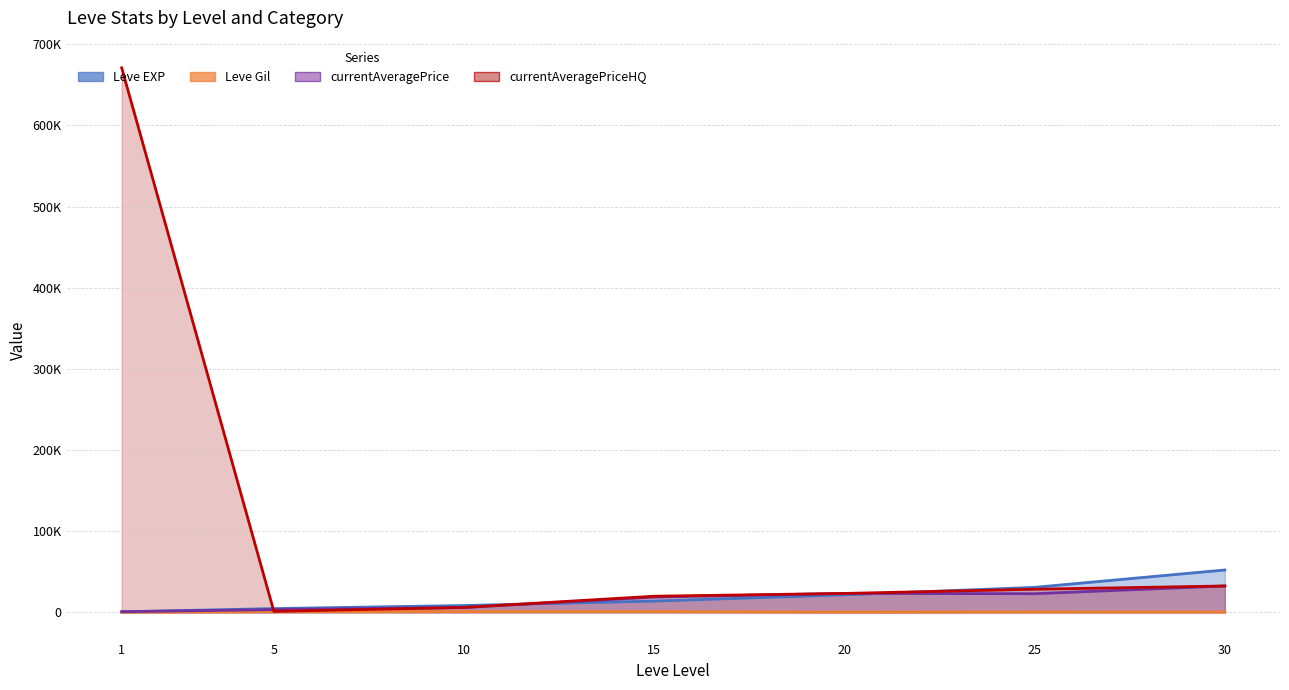

What is the minimum value for Leve EXP?

630